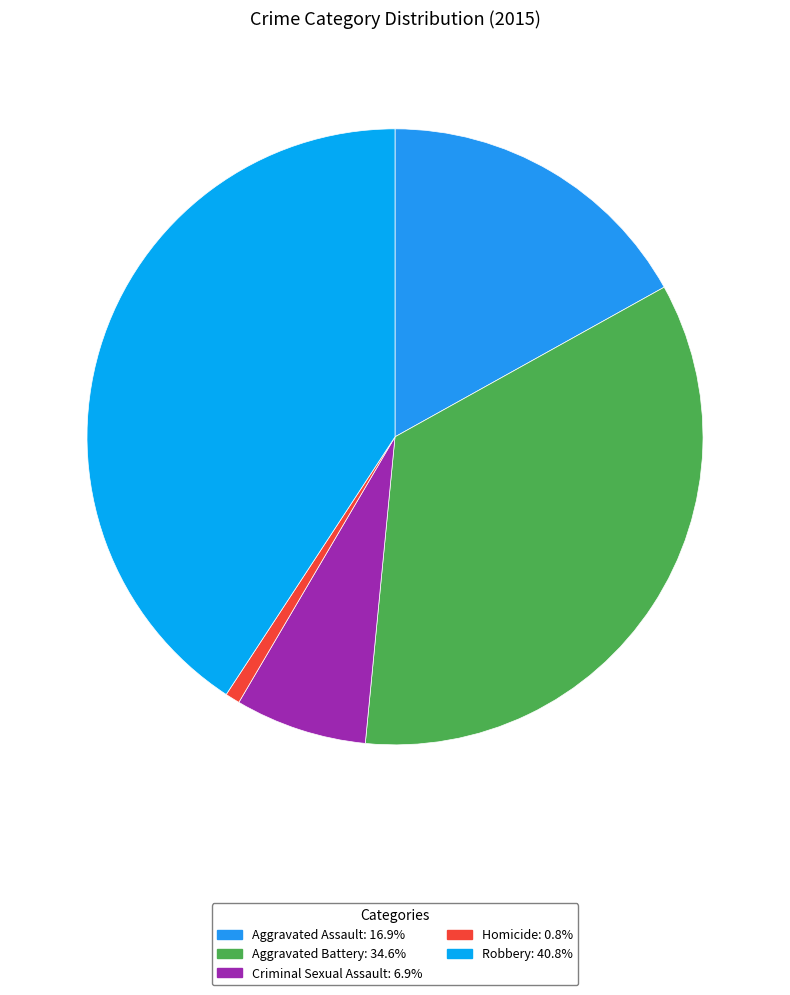

Which category has the smallest portion of the pie?

Homicide